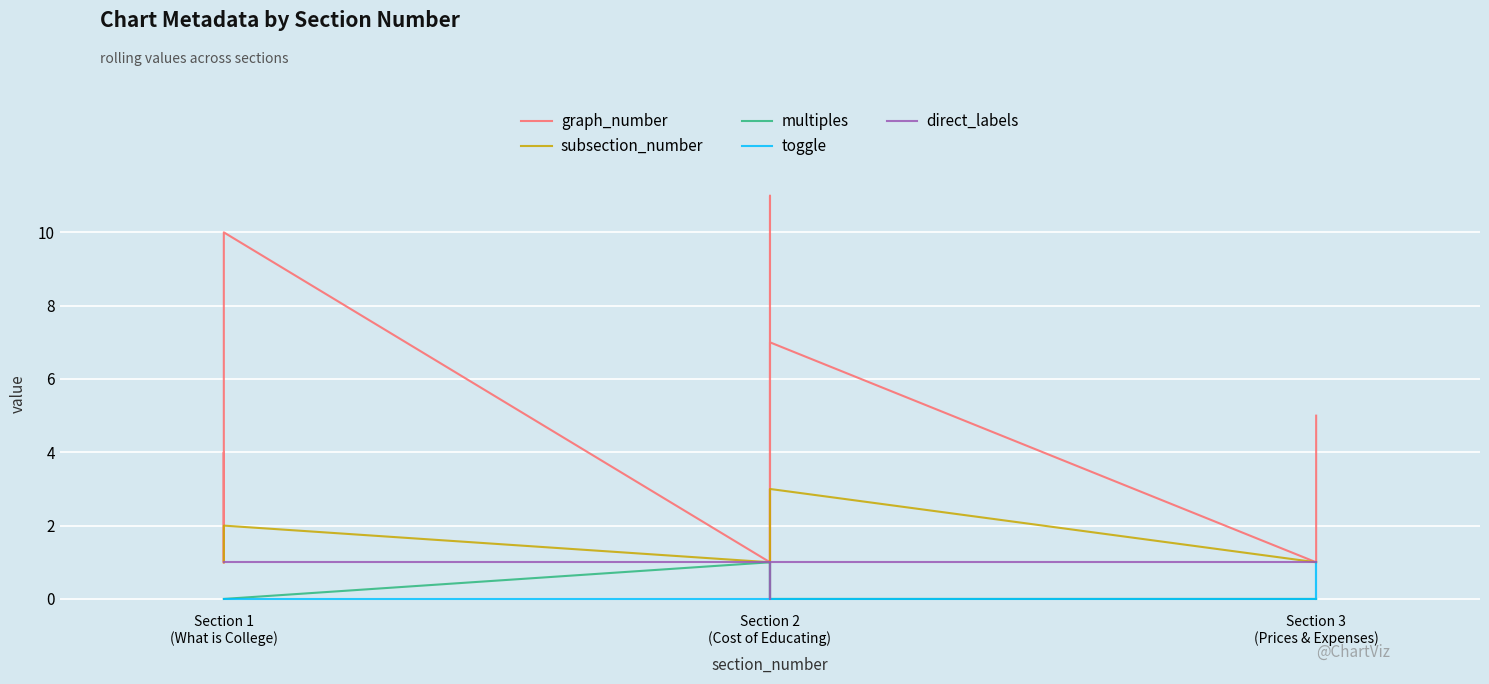

What are all the series names shown in the legend?

graph_number, subsection_number, multiples, toggle, direct_labels